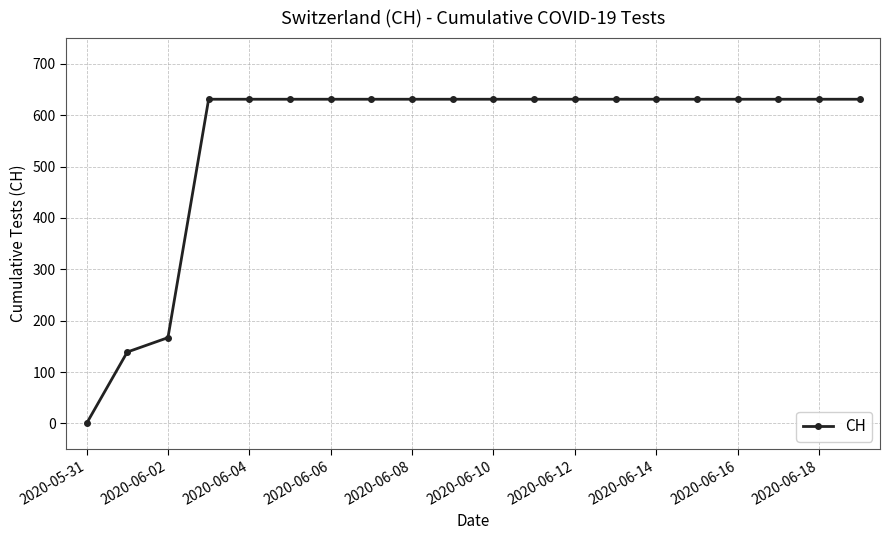

What is the difference between the maximum and second lowest values?

492